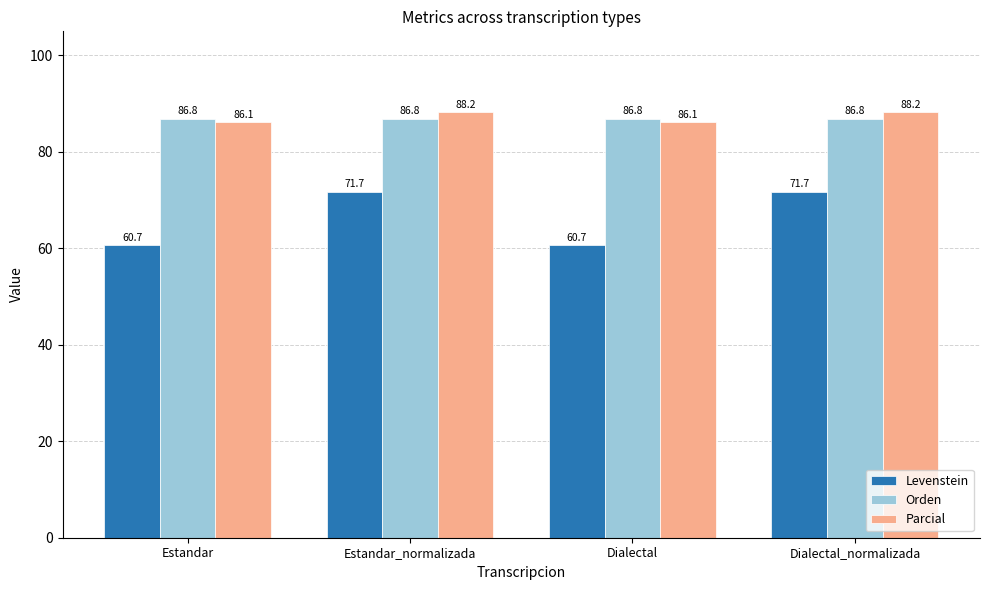

Which series has the widest spread of values?

Levenstein